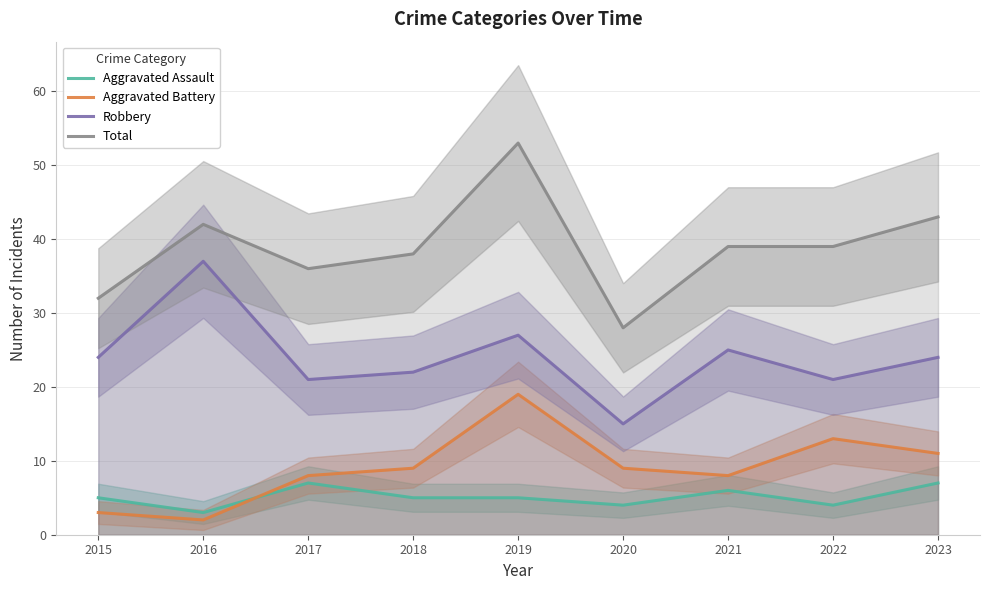

What is the value of the Aggravated Battery point at the 6th from the left?

9